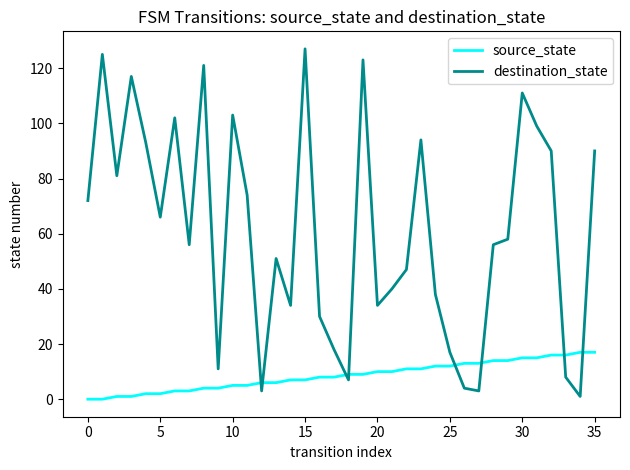

What is the maximum value for destination_state?

127